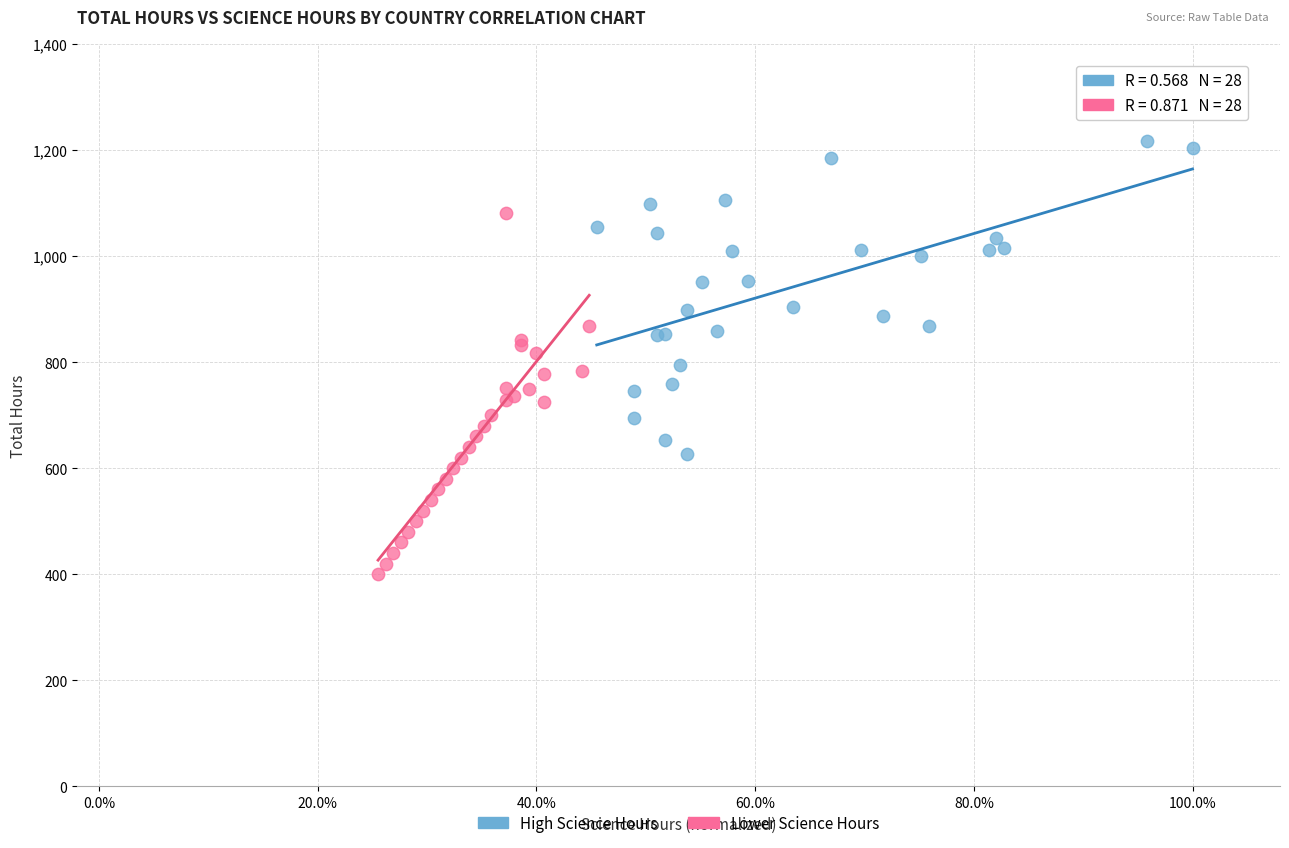

Which series reaches the minimum Y coordinate?

Lower Science Hours